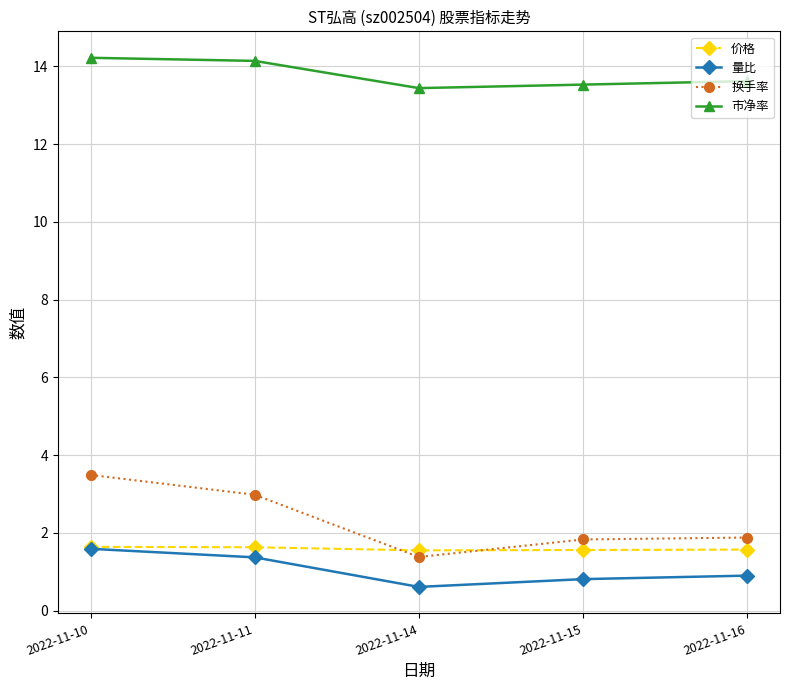

Count the number of categories in the chart.

5